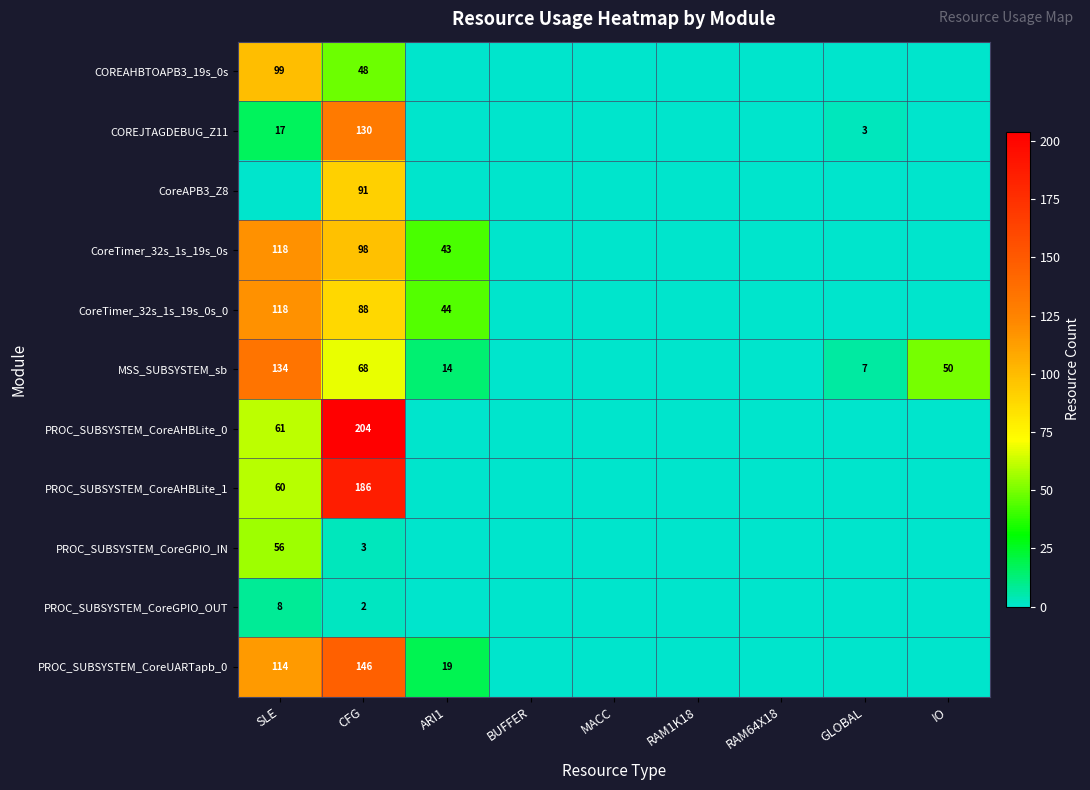

True or false: MSS_SUBSYSTEM_sb has a value of 50 at IO.

True